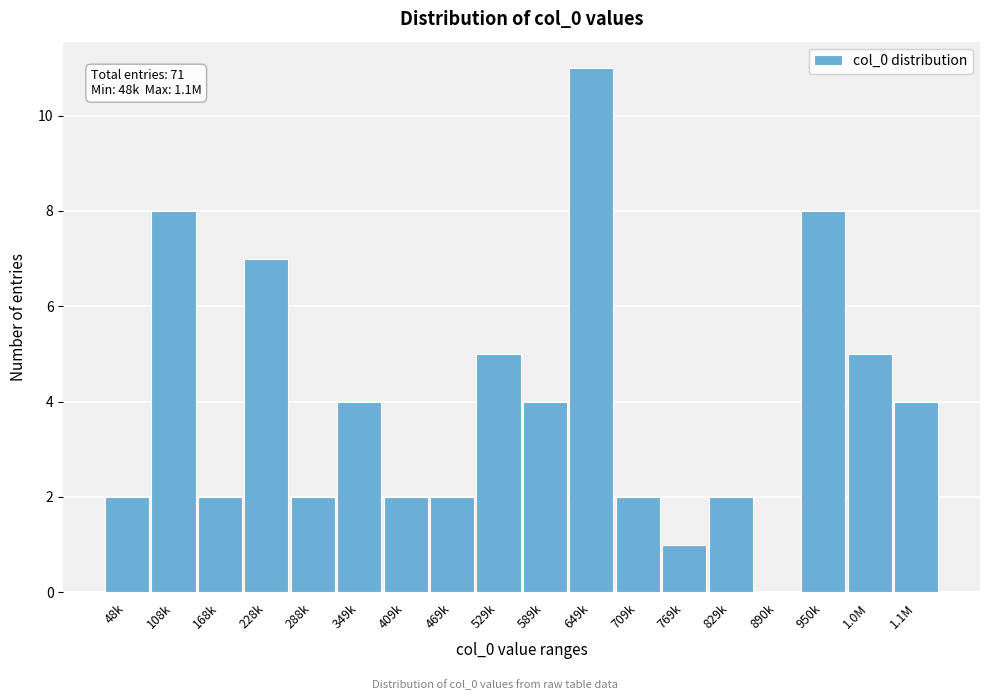

Reading left to right, transcribe all the data shown in this chart.

48k=2	108k=8	168k=2	228k=7	288k=2	349k=4	409k=2	469k=2	529k=5	589k=4	649k=11	709k=2	769k=1	829k=2	890k=0	950k=8	1.0M=5	1.1M=4